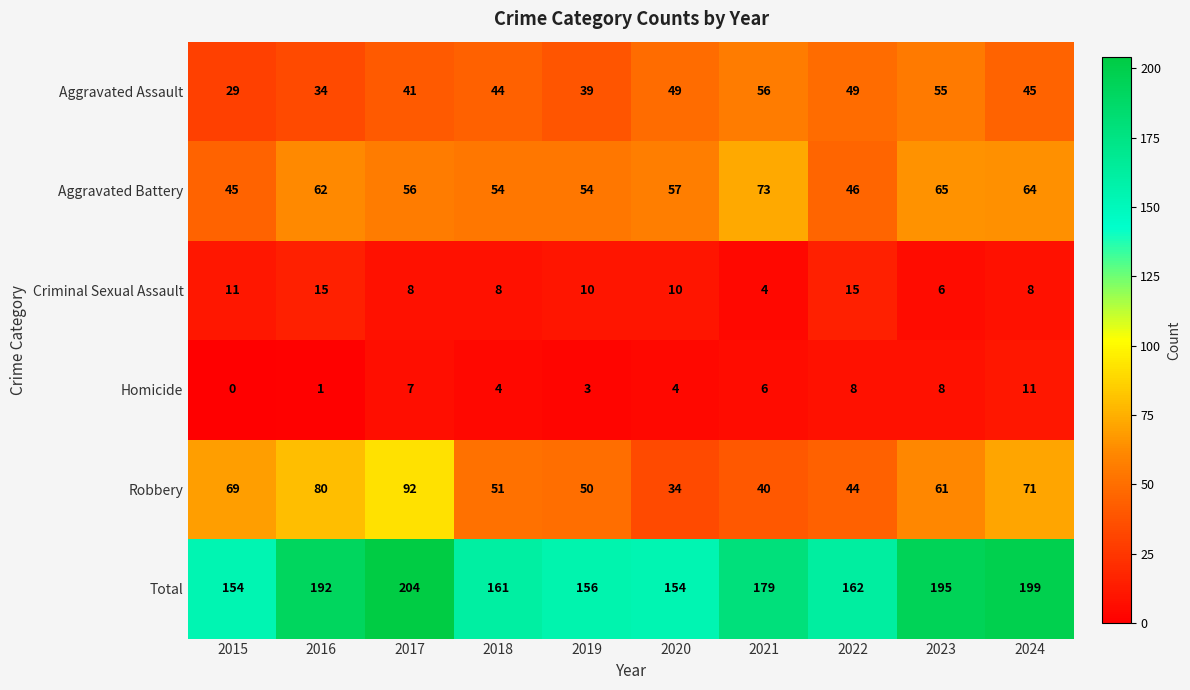

What is the sum of the Aggravated Battery values at 2023 and 2018?

119